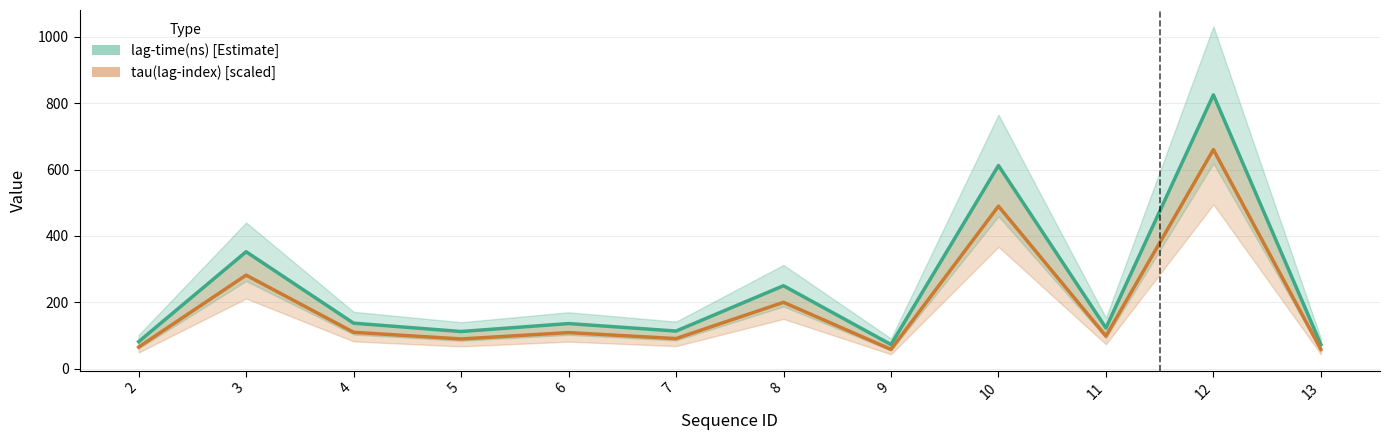

How many interior local valleys does the tau(lag-index) [scaled] series have?

4